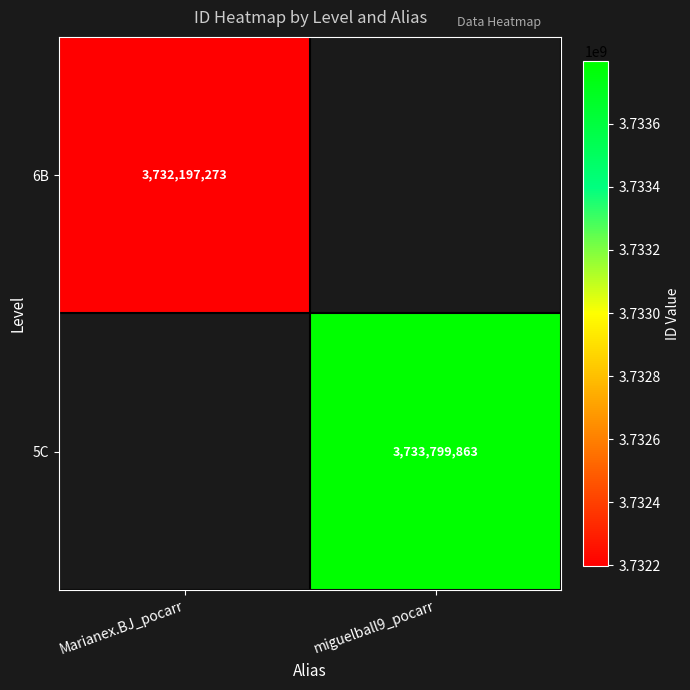

Is the value of 6B at Marianex.BJ_pocarr greater than the value of 5C at miguelball9_pocarr?

No